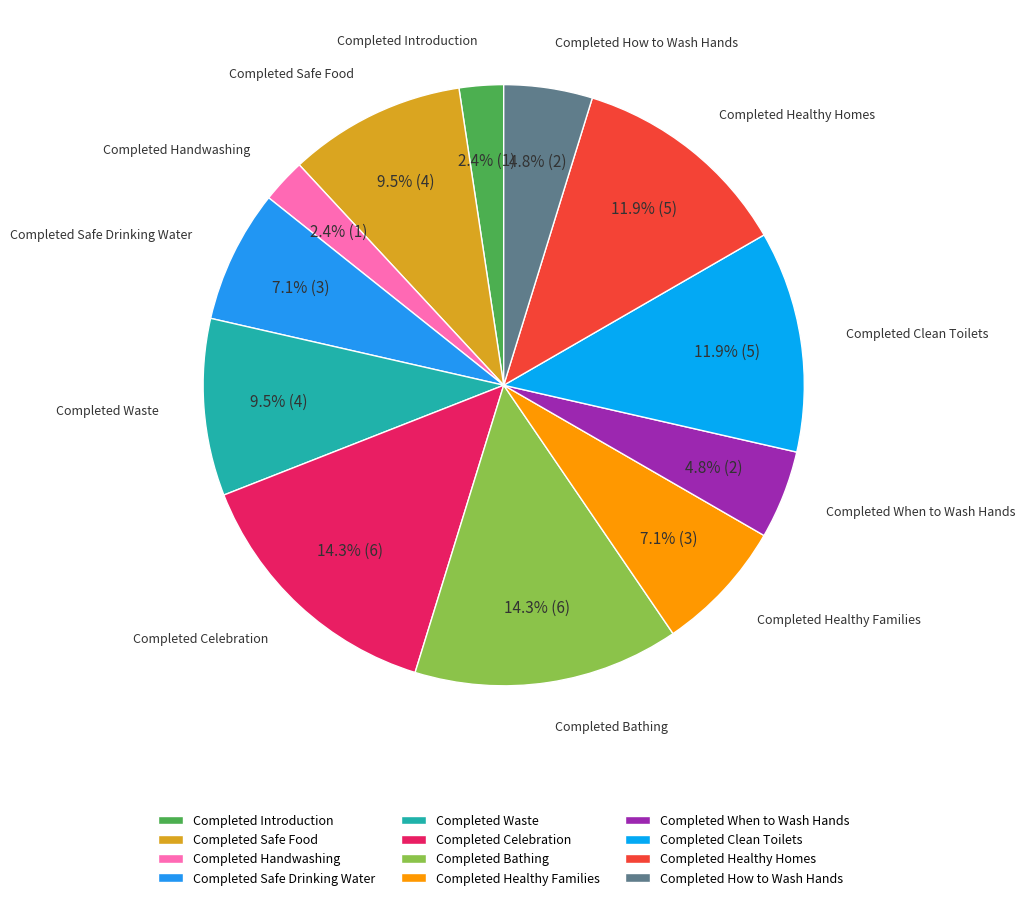

Combined, what portion of the pie is Completed Healthy Homes and Completed Bathing?

26.2%